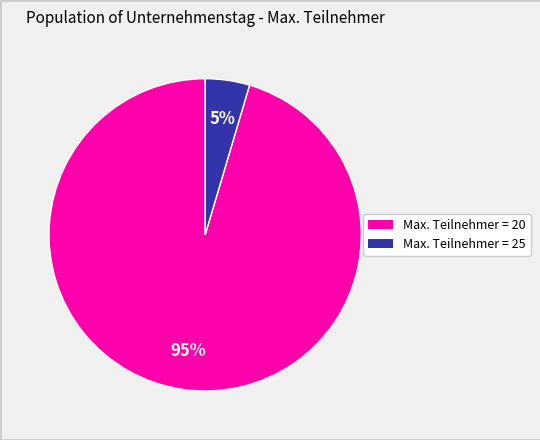

Is there a majority slice in this chart?

Yes